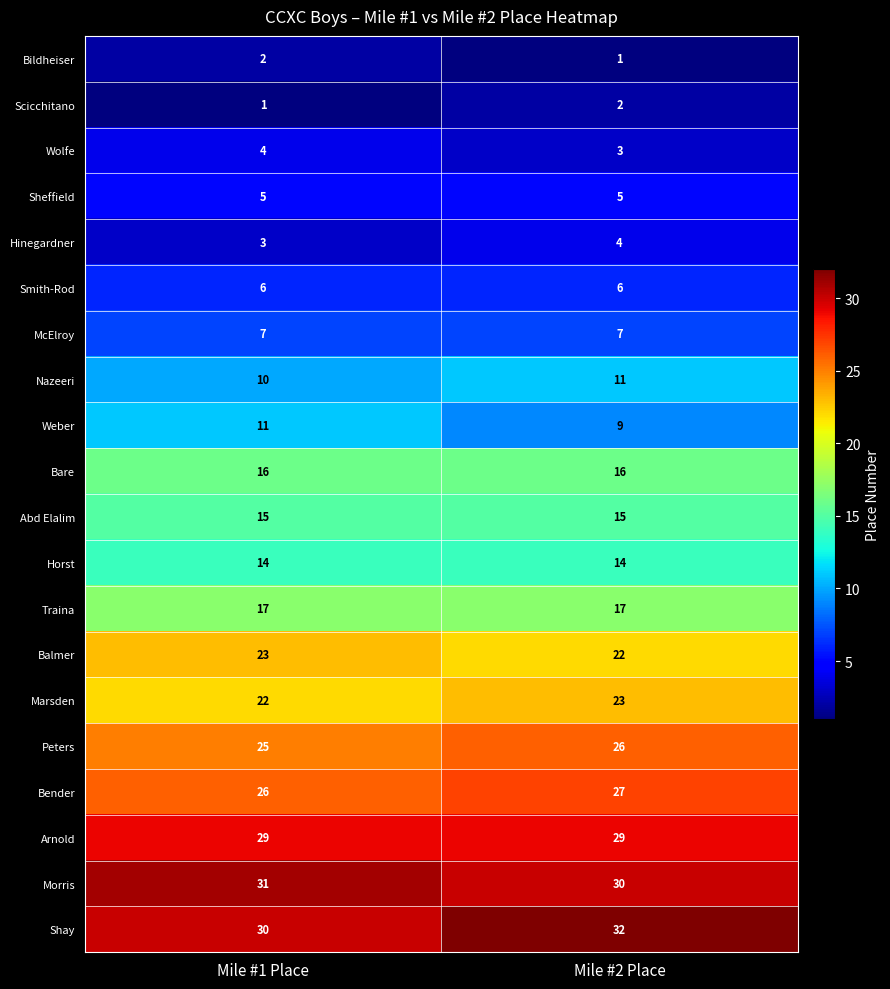

Is it true that Horst equals 14 at Mile #2 Place?

True